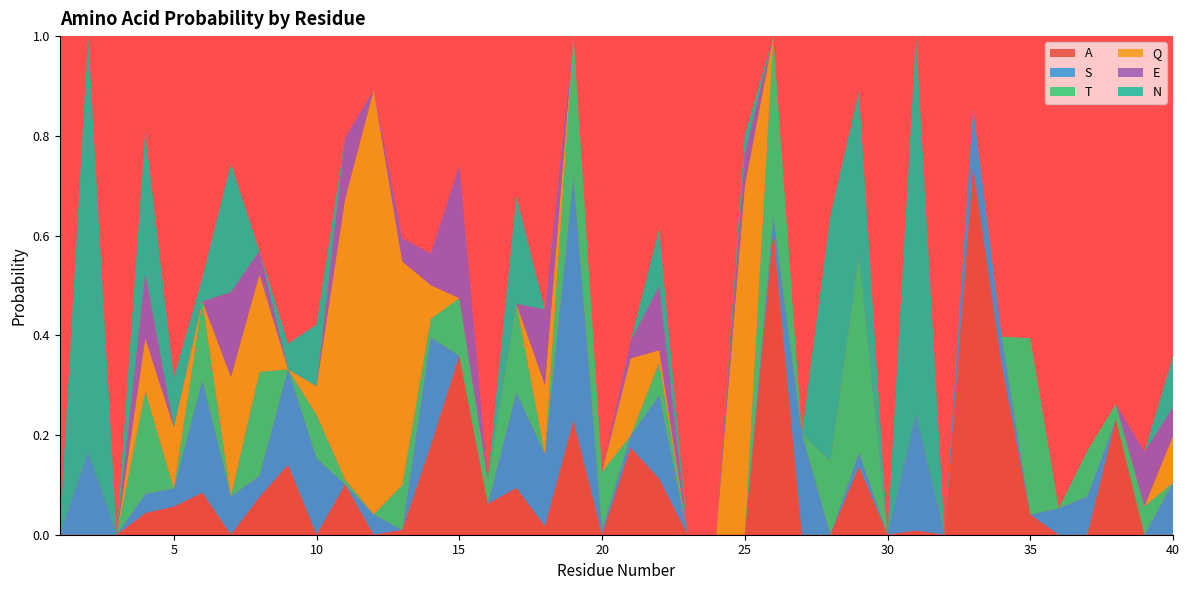

Reading right to left, what are all the values shown in this chart?

A: 0.0	0.0	0.2	0.0	0.0	0.0	0.3	0.7	0.0	0.0	0.0	0.1	0.0	0.0	0.6	0.0	0.0	0.0	0.1	0.2	0.0	0.2	0.0	0.1	0.1	0.4	0.2	0.0	0.0	0.1	0.0	0.1	0.1	0.0	0.1	0.1	0.0	0.0	0.0	0.0
S: 0.1	0.0	0.0	0.1	0.1	0.0	0.1	0.1	0.0	0.2	0.0	0.0	0.0	0.2	0.0	0.0	0.0	0.0	0.2	0.0	0.0	0.5	0.1	0.2	0.0	0.0	0.2	0.0	0.0	0.0	0.2	0.2	0.0	0.1	0.2	0.0	0.0	0.0	0.2	0.0
T: 0.0	0.1	0.0	0.1	0.0	0.4	0.0	0.0	0.0	0.0	0.0	0.4	0.1	0.0	0.4	0.0	0.0	0.0	0.1	0.0	0.1	0.3	0.0	0.2	0.0	0.1	0.0	0.1	0.0	0.0	0.1	0.0	0.2	0.0	0.2	0.0	0.2	0.0	0.0	0.0
Q: 0.1	0.0	0.0	0.0	0.0	0.0	0.0	0.0	0.0	0.0	0.0	0.0	0.0	0.0	0.0	0.7	0.0	0.0	0.0	0.2	0.0	0.0	0.1	0.0	0.0	0.0	0.1	0.4	0.9	0.6	0.1	0.0	0.2	0.2	0.0	0.1	0.1	0.0	0.0	0.0
E: 0.1	0.1	0.0	0.0	0.0	0.0	0.0	0.0	0.0	0.0	0.0	0.0	0.0	0.0	0.0	0.1	0.0	0.0	0.1	0.0	0.0	0.0	0.2	0.0	0.0	0.3	0.1	0.0	0.0	0.1	0.0	0.0	0.0	0.2	0.0	0.0	0.1	0.0	0.0	0.0
N: 0.1	0.0	0.0	0.0	0.0	0.0	0.0	0.0	0.0	0.8	0.0	0.3	0.5	0.0	0.0	0.0	0.0	0.0	0.1	0.0	0.0	0.0	0.0	0.2	0.0	0.0	0.0	0.0	0.0	0.0	0.1	0.1	0.0	0.3	0.0	0.1	0.3	0.0	0.8	0.0